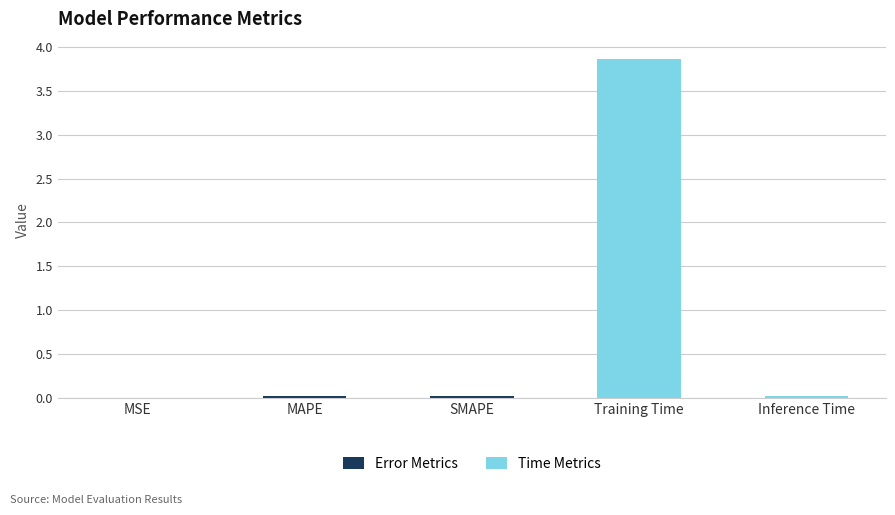

Which has a higher value, Training Time or MSE?

Training Time